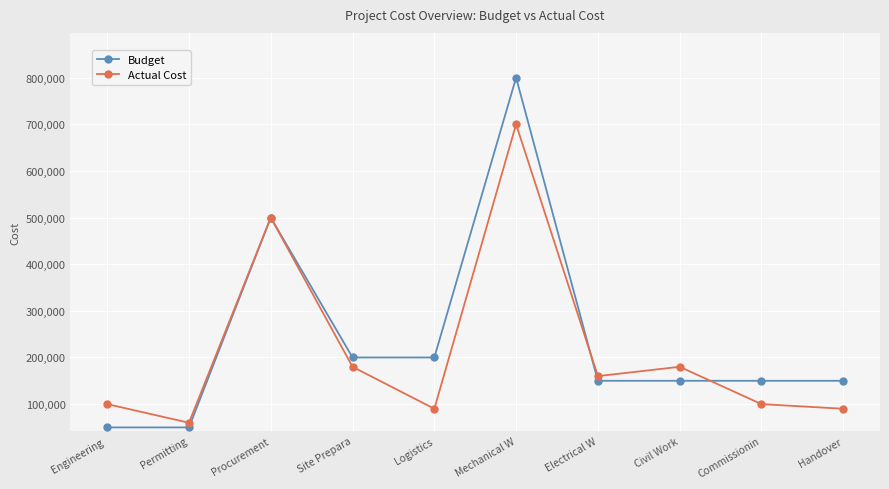

Is this an area chart (filled region under the line)?

No